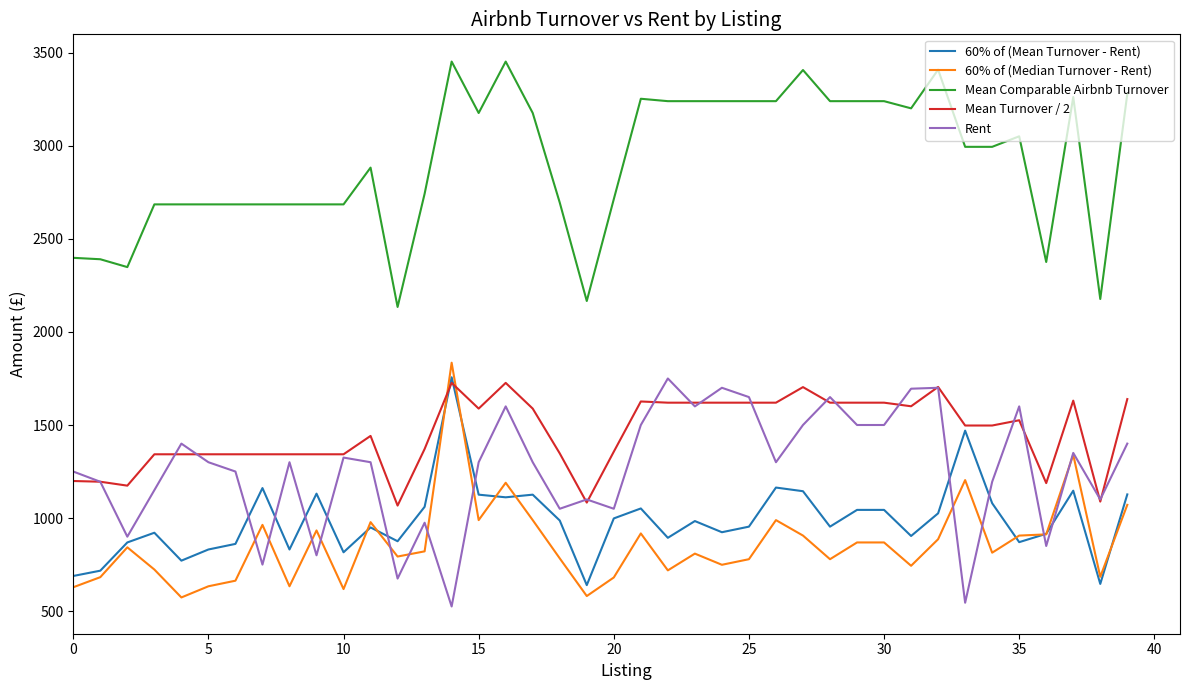

Which series has the largest total across all categories?

Mean Comparable Airbnb Turnover